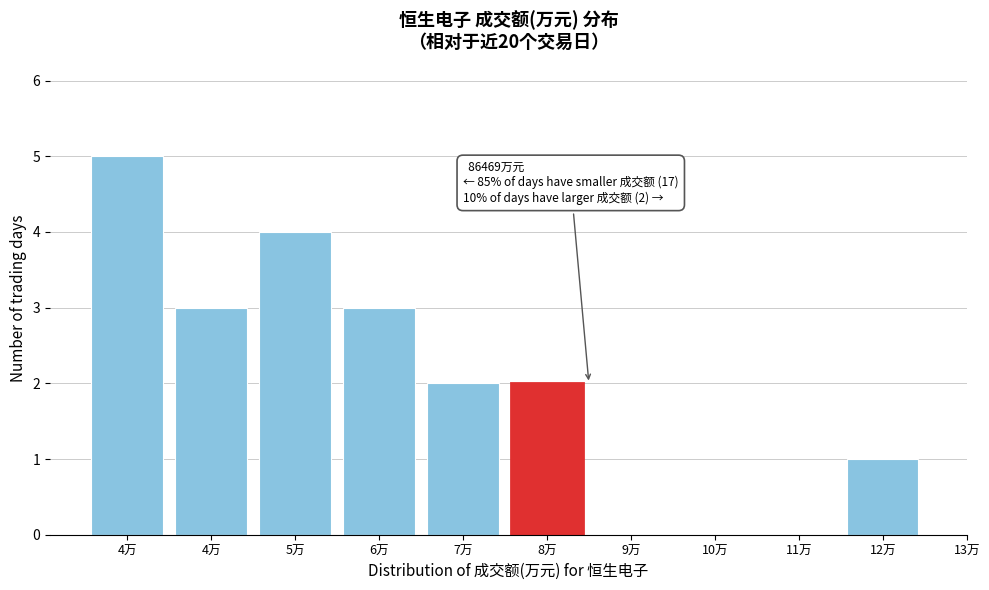

Are the bars horizontal?

No